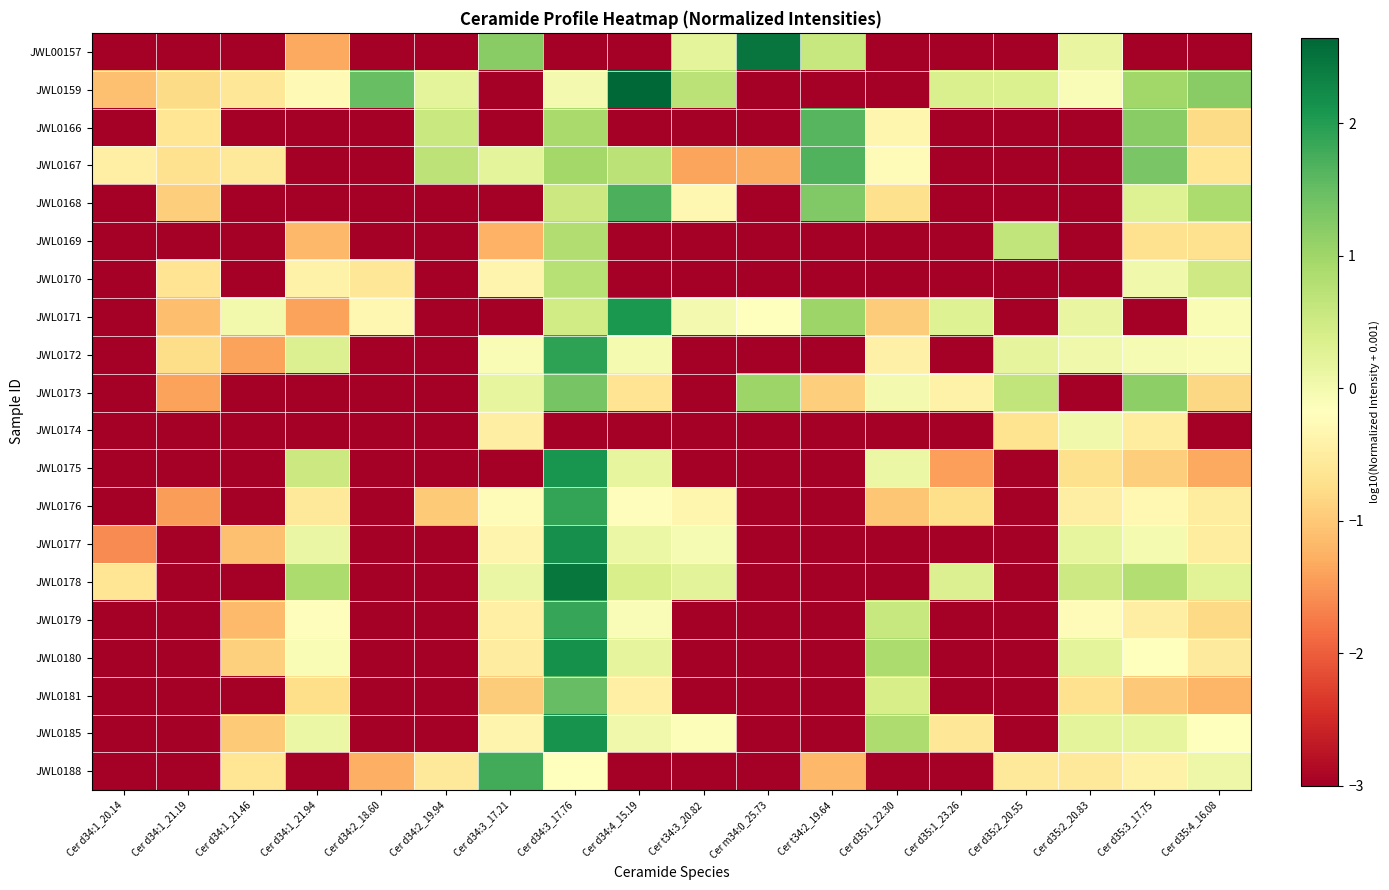

Reading left to right, what are all the values shown in this chart?

JWL00157: Cer d34:1_20.14=-3.0	Cer d34:1_21.19=-3.0	Cer d34:1_21.46=-3.0	Cer d34:1_21.94=-1.3	Cer d34:2_18.60=-3.0	Cer d34:2_19.94=-3.0	Cer d34:3_17.21=1.2	Cer d34:3_17.76=-3.0	Cer d34:4_15.19=-3.0	Cer t34:3_20.82=0.2	Cer m34:0_25.73=2.5	Cer t34:2_19.64=0.6	Cer d35:1_22.30=-3.0	Cer d35:1_23.26=-3.0	Cer d35:2_20.55=-3.0	Cer d35:2_20.83=0.1	Cer d35:3_17.75=-3.0	Cer d35:4_16.08=-3.0
JWL0159: Cer d34:1_20.14=-1.1	Cer d34:1_21.19=-0.8	Cer d34:1_21.46=-0.6	Cer d34:1_21.94=-0.3	Cer d34:2_18.60=1.5	Cer d34:2_19.94=0.2	Cer d34:3_17.21=-3.0	Cer d34:3_17.76=-0.0	Cer d34:4_15.19=2.6	Cer t34:3_20.82=0.7	Cer m34:0_25.73=-3.0	Cer t34:2_19.64=-3.0	Cer d35:1_22.30=-3.0	Cer d35:1_23.26=0.4	Cer d35:2_20.55=0.3	Cer d35:2_20.83=-0.1	Cer d35:3_17.75=1.0	Cer d35:4_16.08=1.2
JWL0166: Cer d34:1_20.14=-3.0	Cer d34:1_21.19=-0.6	Cer d34:1_21.46=-3.0	Cer d34:1_21.94=-3.0	Cer d34:2_18.60=-3.0	Cer d34:2_19.94=0.6	Cer d34:3_17.21=-3.0	Cer d34:3_17.76=0.9	Cer d34:4_15.19=-3.0	Cer t34:3_20.82=-3.0	Cer m34:0_25.73=-3.0	Cer t34:2_19.64=1.6	Cer d35:1_22.30=-0.3	Cer d35:1_23.26=-3.0	Cer d35:2_20.55=-3.0	Cer d35:2_20.83=-3.0	Cer d35:3_17.75=1.2	Cer d35:4_16.08=-0.8
JWL0167: Cer d34:1_20.14=-0.5	Cer d34:1_21.19=-0.7	Cer d34:1_21.46=-0.6	Cer d34:1_21.94=-3.0	Cer d34:2_18.60=-3.0	Cer d34:2_19.94=0.7	Cer d34:3_17.21=0.2	Cer d34:3_17.76=1.0	Cer d34:4_15.19=0.7	Cer t34:3_20.82=-1.4	Cer m34:0_25.73=-1.3	Cer t34:2_19.64=1.7	Cer d35:1_22.30=-0.3	Cer d35:1_23.26=-3.0	Cer d35:2_20.55=-3.0	Cer d35:2_20.83=-3.0	Cer d35:3_17.75=1.3	Cer d35:4_16.08=-0.6
JWL0168: Cer d34:1_20.14=-3.0	Cer d34:1_21.19=-0.9	Cer d34:1_21.46=-3.0	Cer d34:1_21.94=-3.0	Cer d34:2_18.60=-3.0	Cer d34:2_19.94=-3.0	Cer d34:3_17.21=-3.0	Cer d34:3_17.76=0.5	Cer d34:4_15.19=1.7	Cer t34:3_20.82=-0.3	Cer m34:0_25.73=-3.0	Cer t34:2_19.64=1.3	Cer d35:1_22.30=-0.7	Cer d35:1_23.26=-3.0	Cer d35:2_20.55=-3.0	Cer d35:2_20.83=-3.0	Cer d35:3_17.75=0.3	Cer d35:4_16.08=0.9
JWL0169: Cer d34:1_20.14=-3.0	Cer d34:1_21.19=-3.0	Cer d34:1_21.46=-3.0	Cer d34:1_21.94=-1.2	Cer d34:2_18.60=-3.0	Cer d34:2_19.94=-3.0	Cer d34:3_17.21=-1.3	Cer d34:3_17.76=0.8	Cer d34:4_15.19=-3.0	Cer t34:3_20.82=-3.0	Cer m34:0_25.73=-3.0	Cer t34:2_19.64=-3.0	Cer d35:1_22.30=-3.0	Cer d35:1_23.26=-3.0	Cer d35:2_20.55=0.7	Cer d35:2_20.83=-3.0	Cer d35:3_17.75=-0.7	Cer d35:4_16.08=-0.7
JWL0170: Cer d34:1_20.14=-3.0	Cer d34:1_21.19=-0.6	Cer d34:1_21.46=-3.0	Cer d34:1_21.94=-0.4	Cer d34:2_18.60=-0.6	Cer d34:2_19.94=-3.0	Cer d34:3_17.21=-0.4	Cer d34:3_17.76=0.8	Cer d34:4_15.19=-3.0	Cer t34:3_20.82=-3.0	Cer m34:0_25.73=-3.0	Cer t34:2_19.64=-3.0	Cer d35:1_22.30=-3.0	Cer d35:1_23.26=-3.0	Cer d35:2_20.55=-3.0	Cer d35:2_20.83=-3.0	Cer d35:3_17.75=0.0	Cer d35:4_16.08=0.5
JWL0171: Cer d34:1_20.14=-3.0	Cer d34:1_21.19=-1.1	Cer d34:1_21.46=0.0	Cer d34:1_21.94=-1.4	Cer d34:2_18.60=-0.3	Cer d34:2_19.94=-3.0	Cer d34:3_17.21=-3.0	Cer d34:3_17.76=0.5	Cer d34:4_15.19=2.1	Cer t34:3_20.82=-0.0	Cer m34:0_25.73=-0.2	Cer t34:2_19.64=1.0	Cer d35:1_22.30=-1.0	Cer d35:1_23.26=0.3	Cer d35:2_20.55=-3.0	Cer d35:2_20.83=0.1	Cer d35:3_17.75=-3.0	Cer d35:4_16.08=-0.1
JWL0172: Cer d34:1_20.14=-3.0	Cer d34:1_21.19=-0.8	Cer d34:1_21.46=-1.4	Cer d34:1_21.94=0.3	Cer d34:2_18.60=-3.0	Cer d34:2_19.94=-3.0	Cer d34:3_17.21=-0.1	Cer d34:3_17.76=1.9	Cer d34:4_15.19=-0.0	Cer t34:3_20.82=-3.0	Cer m34:0_25.73=-3.0	Cer t34:2_19.64=-3.0	Cer d35:1_22.30=-0.4	Cer d35:1_23.26=-3.0	Cer d35:2_20.55=0.2	Cer d35:2_20.83=0.0	Cer d35:3_17.75=-0.1	Cer d35:4_16.08=-0.1
JWL0173: Cer d34:1_20.14=-3.0	Cer d34:1_21.19=-1.4	Cer d34:1_21.46=-3.0	Cer d34:1_21.94=-3.0	Cer d34:2_18.60=-3.0	Cer d34:2_19.94=-3.0	Cer d34:3_17.21=0.2	Cer d34:3_17.76=1.4	Cer d34:4_15.19=-0.6	Cer t34:3_20.82=-3.0	Cer m34:0_25.73=1.0	Cer t34:2_19.64=-0.9	Cer d35:1_22.30=-0.0	Cer d35:1_23.26=-0.4	Cer d35:2_20.55=0.7	Cer d35:2_20.83=-3.0	Cer d35:3_17.75=1.2	Cer d35:4_16.08=-0.8
JWL0174: Cer d34:1_20.14=-3.0	Cer d34:1_21.19=-3.0	Cer d34:1_21.46=-3.0	Cer d34:1_21.94=-3.0	Cer d34:2_18.60=-3.0	Cer d34:2_19.94=-3.0	Cer d34:3_17.21=-0.5	Cer d34:3_17.76=-3.0	Cer d34:4_15.19=-3.0	Cer t34:3_20.82=-3.0	Cer m34:0_25.73=-3.0	Cer t34:2_19.64=-3.0	Cer d35:1_22.30=-3.0	Cer d35:1_23.26=-3.0	Cer d35:2_20.55=-0.7	Cer d35:2_20.83=0.0	Cer d35:3_17.75=-0.5	Cer d35:4_16.08=-3.0
JWL0175: Cer d34:1_20.14=-3.0	Cer d34:1_21.19=-3.0	Cer d34:1_21.46=-3.0	Cer d34:1_21.94=0.5	Cer d34:2_18.60=-3.0	Cer d34:2_19.94=-3.0	Cer d34:3_17.21=-3.0	Cer d34:3_17.76=2.1	Cer d34:4_15.19=0.2	Cer t34:3_20.82=-3.0	Cer m34:0_25.73=-3.0	Cer t34:2_19.64=-3.0	Cer d35:1_22.30=0.1	Cer d35:1_23.26=-1.4	Cer d35:2_20.55=-3.0	Cer d35:2_20.83=-0.7	Cer d35:3_17.75=-0.9	Cer d35:4_16.08=-1.3
JWL0176: Cer d34:1_20.14=-3.0	Cer d34:1_21.19=-1.4	Cer d34:1_21.46=-3.0	Cer d34:1_21.94=-0.6	Cer d34:2_18.60=-3.0	Cer d34:2_19.94=-1.0	Cer d34:3_17.21=-0.2	Cer d34:3_17.76=1.9	Cer d34:4_15.19=-0.2	Cer t34:3_20.82=-0.3	Cer m34:0_25.73=-3.0	Cer t34:2_19.64=-3.0	Cer d35:1_22.30=-1.0	Cer d35:1_23.26=-0.7	Cer d35:2_20.55=-3.0	Cer d35:2_20.83=-0.5	Cer d35:3_17.75=-0.3	Cer d35:4_16.08=-0.5
JWL0177: Cer d34:1_20.14=-1.6	Cer d34:1_21.19=-3.0	Cer d34:1_21.46=-1.1	Cer d34:1_21.94=0.1	Cer d34:2_18.60=-3.0	Cer d34:2_19.94=-3.0	Cer d34:3_17.21=-0.4	Cer d34:3_17.76=2.2	Cer d34:4_15.19=0.1	Cer t34:3_20.82=-0.0	Cer m34:0_25.73=-3.0	Cer t34:2_19.64=-3.0	Cer d35:1_22.30=-3.0	Cer d35:1_23.26=-3.0	Cer d35:2_20.55=-3.0	Cer d35:2_20.83=0.2	Cer d35:3_17.75=-0.0	Cer d35:4_16.08=-0.5
JWL0178: Cer d34:1_20.14=-0.6	Cer d34:1_21.19=-3.0	Cer d34:1_21.46=-3.0	Cer d34:1_21.94=0.9	Cer d34:2_18.60=-3.0	Cer d34:2_19.94=-3.0	Cer d34:3_17.21=0.1	Cer d34:3_17.76=2.5	Cer d34:4_15.19=0.4	Cer t34:3_20.82=0.2	Cer m34:0_25.73=-3.0	Cer t34:2_19.64=-3.0	Cer d35:1_22.30=-3.0	Cer d35:1_23.26=0.3	Cer d35:2_20.55=-3.0	Cer d35:2_20.83=0.5	Cer d35:3_17.75=0.8	Cer d35:4_16.08=0.3
JWL0179: Cer d34:1_20.14=-3.0	Cer d34:1_21.19=-3.0	Cer d34:1_21.46=-1.1	Cer d34:1_21.94=-0.2	Cer d34:2_18.60=-3.0	Cer d34:2_19.94=-3.0	Cer d34:3_17.21=-0.4	Cer d34:3_17.76=1.9	Cer d34:4_15.19=-0.1	Cer t34:3_20.82=-3.0	Cer m34:0_25.73=-3.0	Cer t34:2_19.64=-3.0	Cer d35:1_22.30=0.6	Cer d35:1_23.26=-3.0	Cer d35:2_20.55=-3.0	Cer d35:2_20.83=-0.3	Cer d35:3_17.75=-0.5	Cer d35:4_16.08=-0.8
JWL0180: Cer d34:1_20.14=-3.0	Cer d34:1_21.19=-3.0	Cer d34:1_21.46=-0.9	Cer d34:1_21.94=-0.1	Cer d34:2_18.60=-3.0	Cer d34:2_19.94=-3.0	Cer d34:3_17.21=-0.5	Cer d34:3_17.76=2.1	Cer d34:4_15.19=0.2	Cer t34:3_20.82=-3.0	Cer m34:0_25.73=-3.0	Cer t34:2_19.64=-3.0	Cer d35:1_22.30=0.9	Cer d35:1_23.26=-3.0	Cer d35:2_20.55=-3.0	Cer d35:2_20.83=0.2	Cer d35:3_17.75=-0.2	Cer d35:4_16.08=-0.5
JWL0181: Cer d34:1_20.14=-3.0	Cer d34:1_21.19=-3.0	Cer d34:1_21.46=-3.0	Cer d34:1_21.94=-0.7	Cer d34:2_18.60=-3.0	Cer d34:2_19.94=-3.0	Cer d34:3_17.21=-1.0	Cer d34:3_17.76=1.5	Cer d34:4_15.19=-0.4	Cer t34:3_20.82=-3.0	Cer m34:0_25.73=-3.0	Cer t34:2_19.64=-3.0	Cer d35:1_22.30=0.4	Cer d35:1_23.26=-3.0	Cer d35:2_20.55=-3.0	Cer d35:2_20.83=-0.7	Cer d35:3_17.75=-1.0	Cer d35:4_16.08=-1.2
JWL0185: Cer d34:1_20.14=-3.0	Cer d34:1_21.19=-3.0	Cer d34:1_21.46=-1.0	Cer d34:1_21.94=0.1	Cer d34:2_18.60=-3.0	Cer d34:2_19.94=-3.0	Cer d34:3_17.21=-0.4	Cer d34:3_17.76=2.1	Cer d34:4_15.19=0.0	Cer t34:3_20.82=-0.1	Cer m34:0_25.73=-3.0	Cer t34:2_19.64=-3.0	Cer d35:1_22.30=0.9	Cer d35:1_23.26=-0.6	Cer d35:2_20.55=-3.0	Cer d35:2_20.83=0.2	Cer d35:3_17.75=0.2	Cer d35:4_16.08=-0.2
JWL0188: Cer d34:1_20.14=-3.0	Cer d34:1_21.19=-3.0	Cer d34:1_21.46=-0.6	Cer d34:1_21.94=-3.0	Cer d34:2_18.60=-1.3	Cer d34:2_19.94=-0.6	Cer d34:3_17.21=1.8	Cer d34:3_17.76=-0.2	Cer d34:4_15.19=-3.0	Cer t34:3_20.82=-3.0	Cer m34:0_25.73=-3.0	Cer t34:2_19.64=-1.2	Cer d35:1_22.30=-3.0	Cer d35:1_23.26=-3.0	Cer d35:2_20.55=-0.6	Cer d35:2_20.83=-0.6	Cer d35:3_17.75=-0.4	Cer d35:4_16.08=0.1